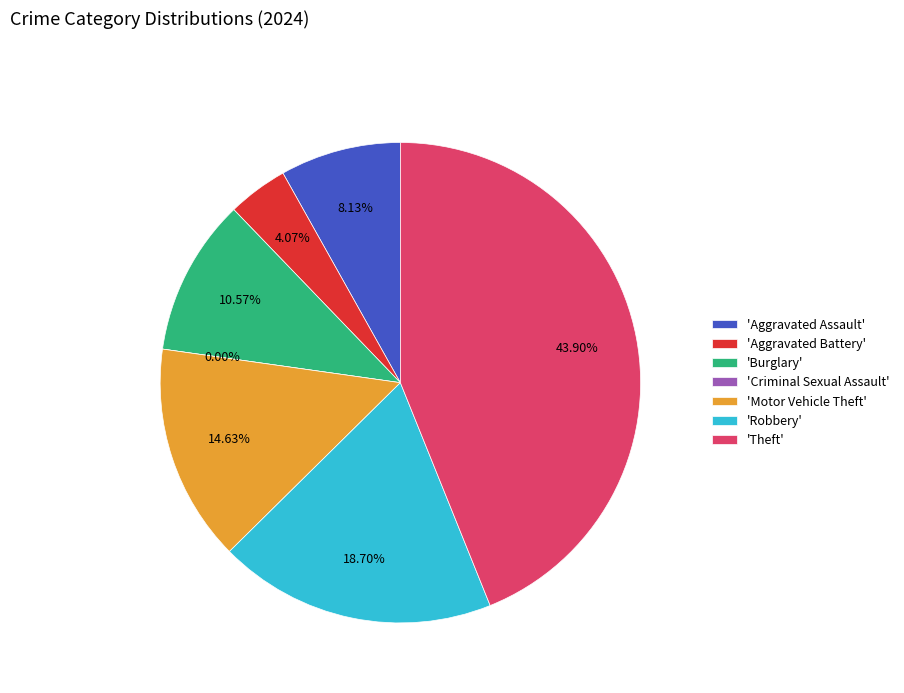

What percentage do Aggravated Assault and Robbery together represent?

26.8%